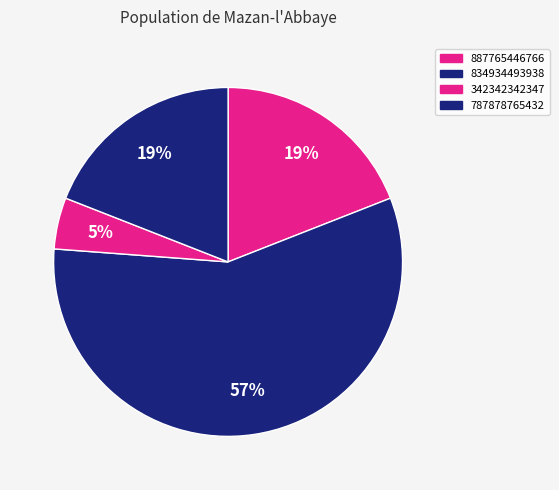

To the nearest percent, what is the combined percentage of 787878765432 and 342342342347?

24%